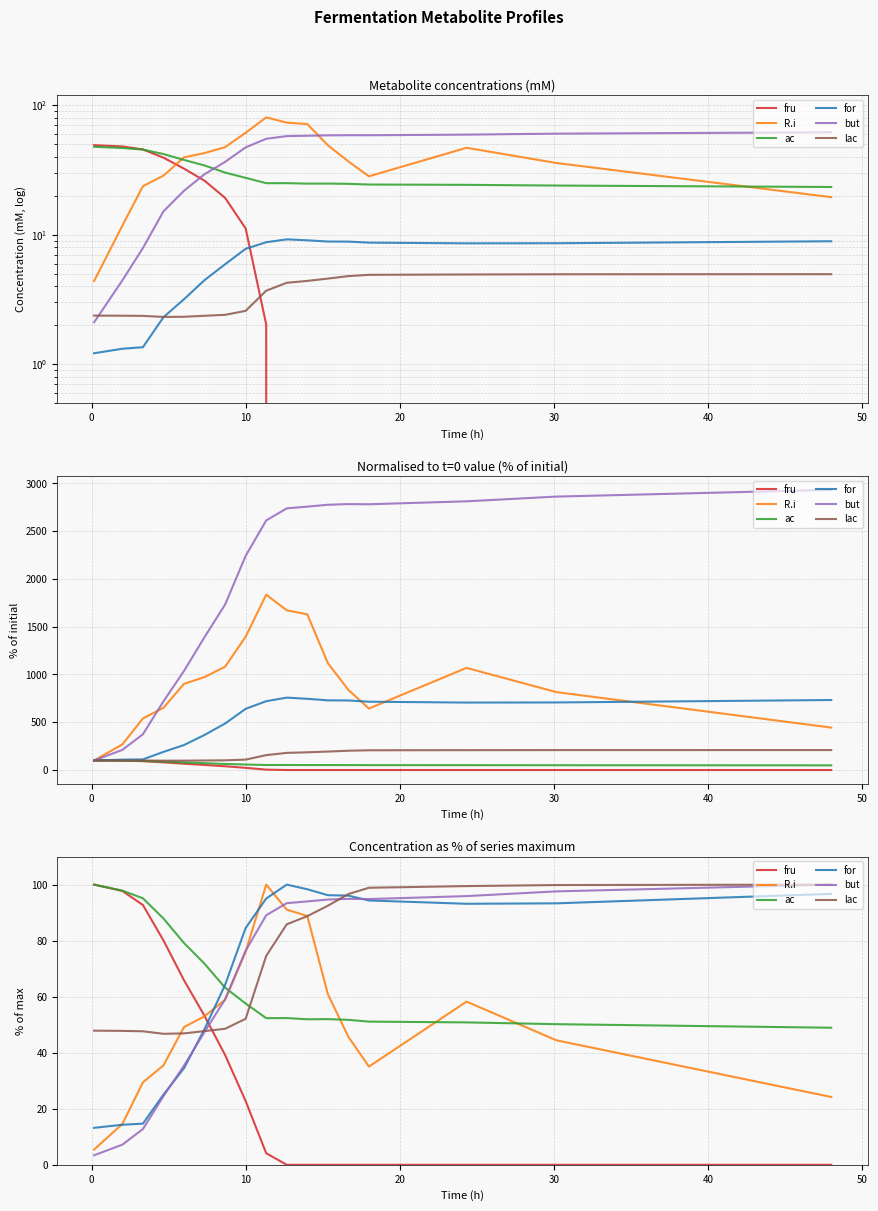

What is the label of the 11th point from the right?

50